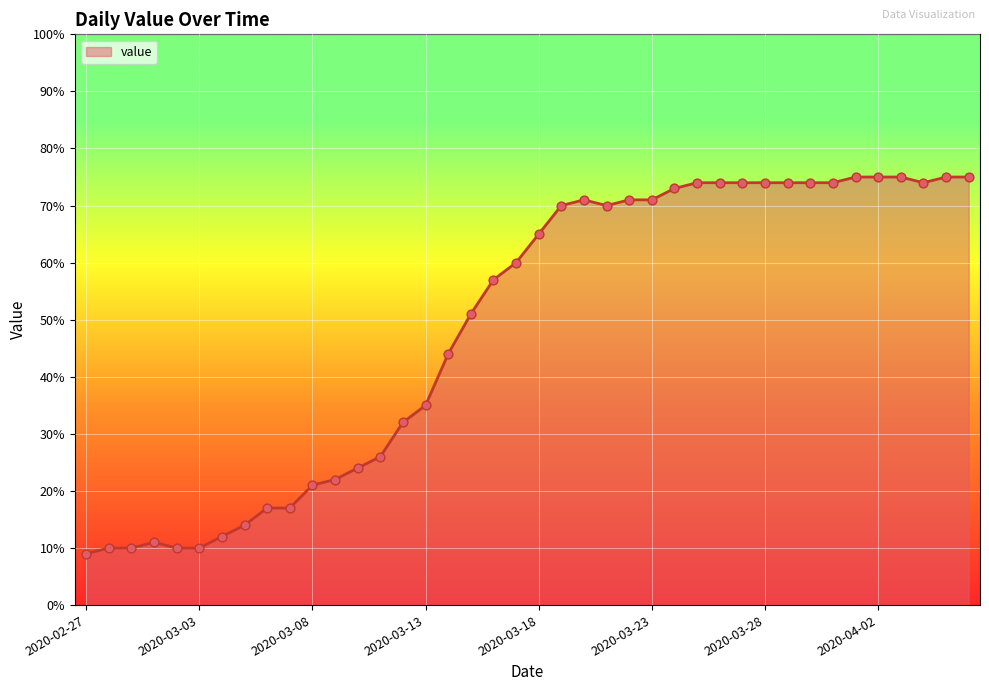

What is the minimum value shown in the chart?

9